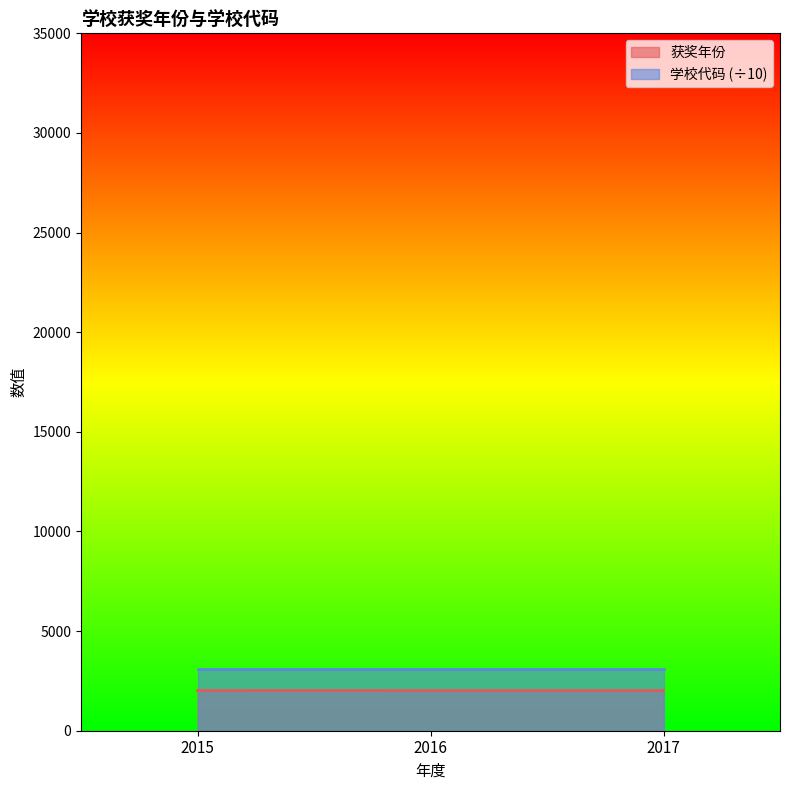

Which has a higher value, 2017 or 2015?

2015